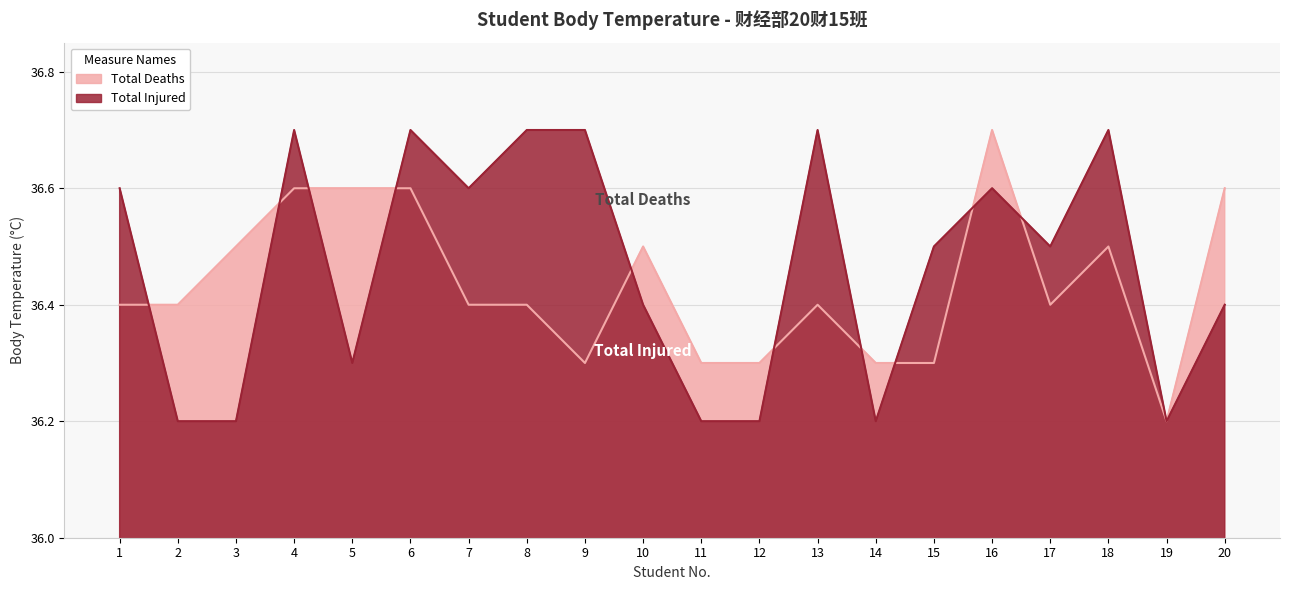

Rank the series by their average value, from highest to lowest.

Total Injured, Total Deaths